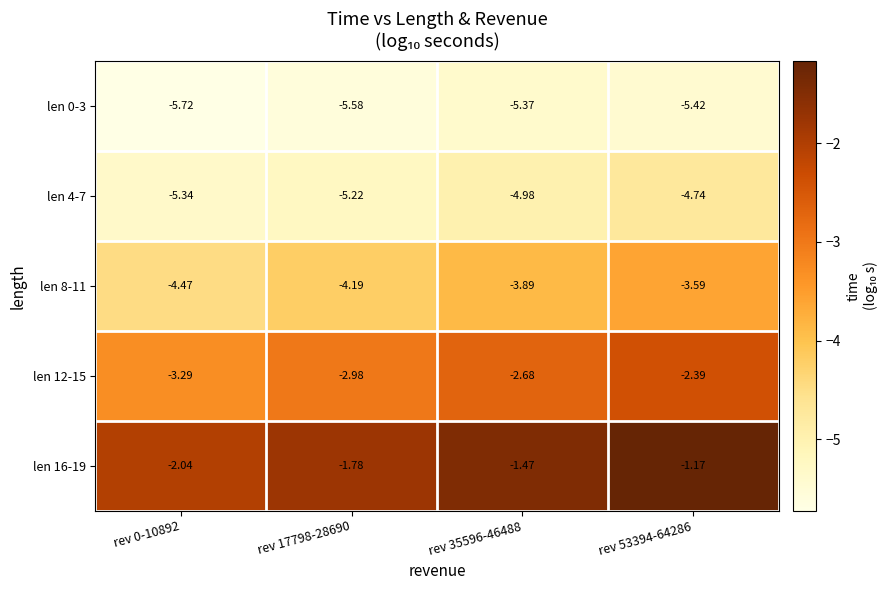

Count the number of data series in this chart.

5